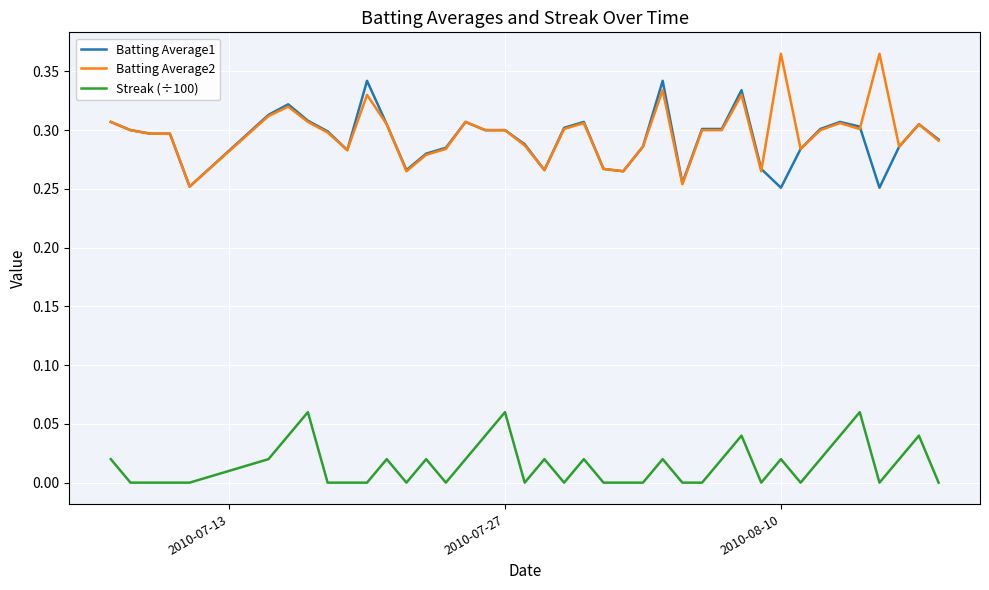

True or false: Streak (÷100) and Batting Average2 intersect in this chart.

False